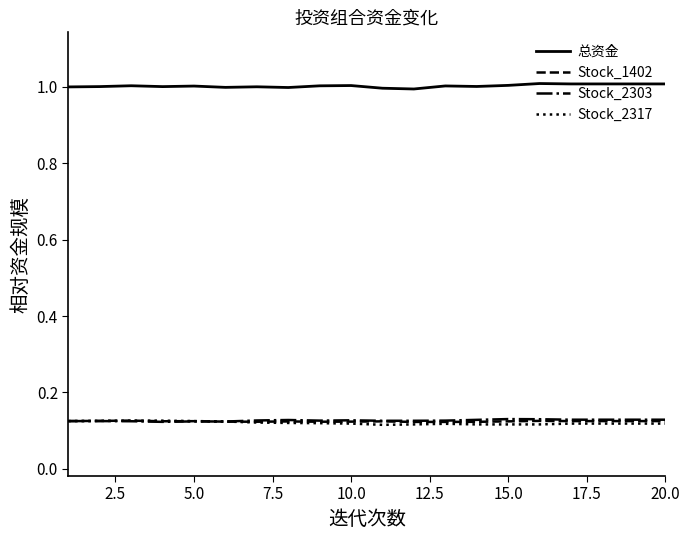

True or false: 总资金 and Stock_2317 cross at least once.

False